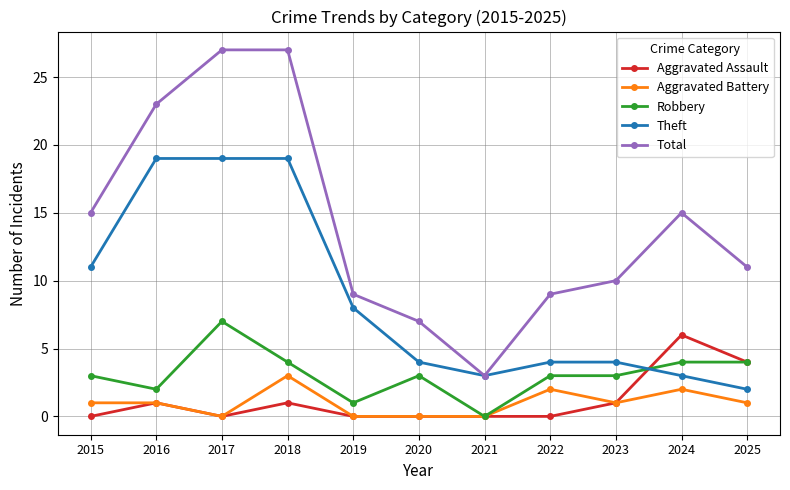

Reading left to right, what are all the values shown in this chart?

Aggravated Assault: 2015=0	2016=1	2017=0	2018=1	2019=0	2020=0	2021=0	2022=0	2023=1	2024=6	2025=4
Aggravated Battery: 2015=1	2016=1	2017=0	2018=3	2019=0	2020=0	2021=0	2022=2	2023=1	2024=2	2025=1
Robbery: 2015=3	2016=2	2017=7	2018=4	2019=1	2020=3	2021=0	2022=3	2023=3	2024=4	2025=4
Theft: 2015=11	2016=19	2017=19	2018=19	2019=8	2020=4	2021=3	2022=4	2023=4	2024=3	2025=2
Total: 2015=15	2016=23	2017=27	2018=27	2019=9	2020=7	2021=3	2022=9	2023=10	2024=15	2025=11